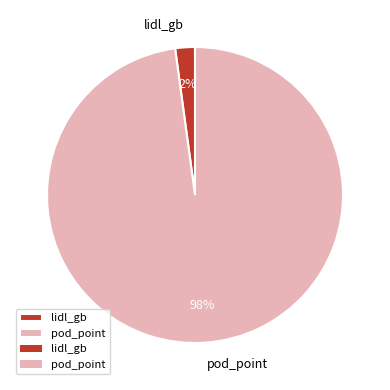

Which has a higher value, pod_point or lidl_gb?

pod_point